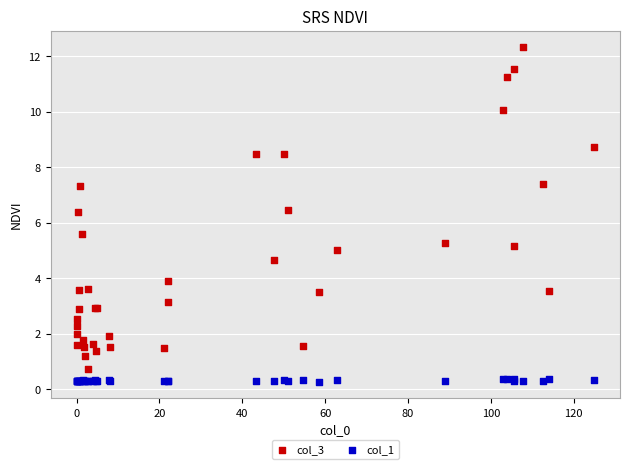

Which series reaches the maximum Y coordinate?

col_3